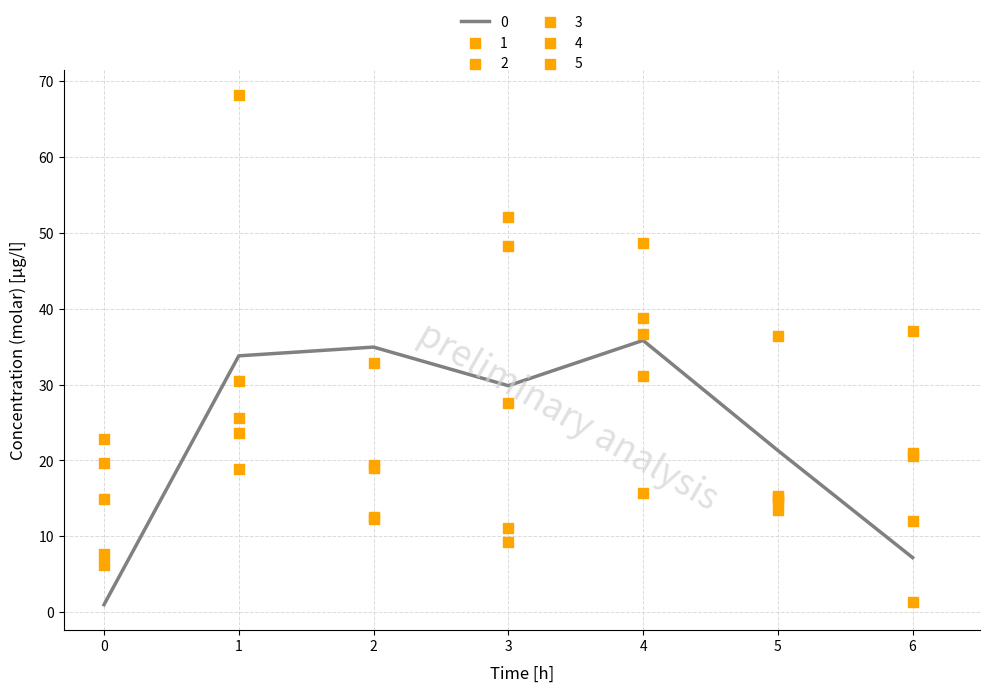

At which category is the sum across all series the highest?

4